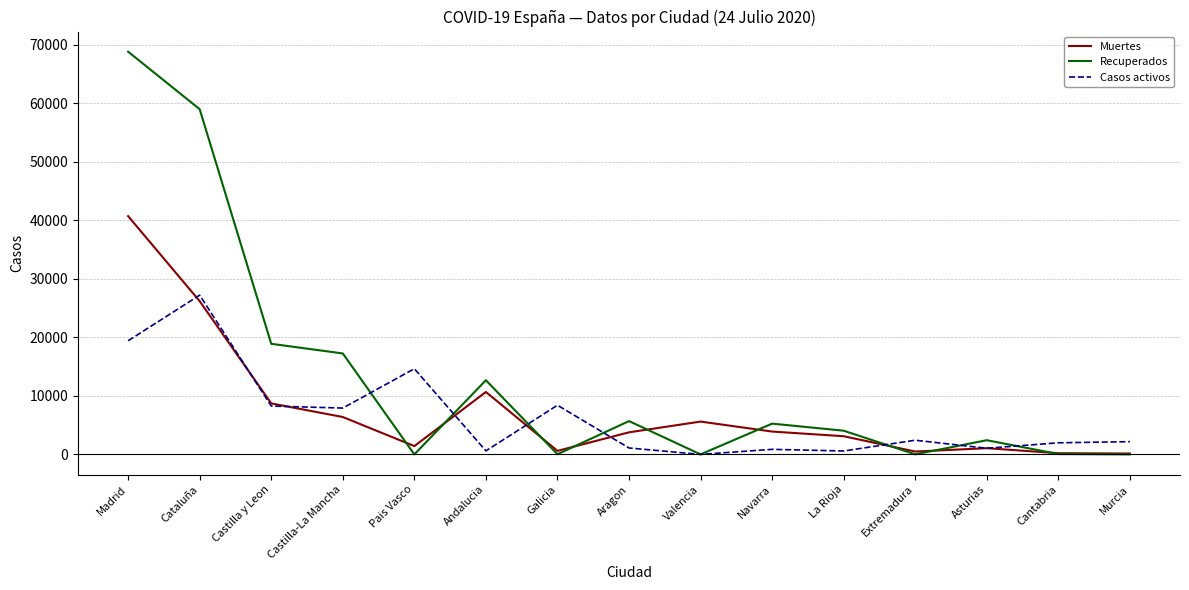

What is the total value across all series at Cataluña?

112451